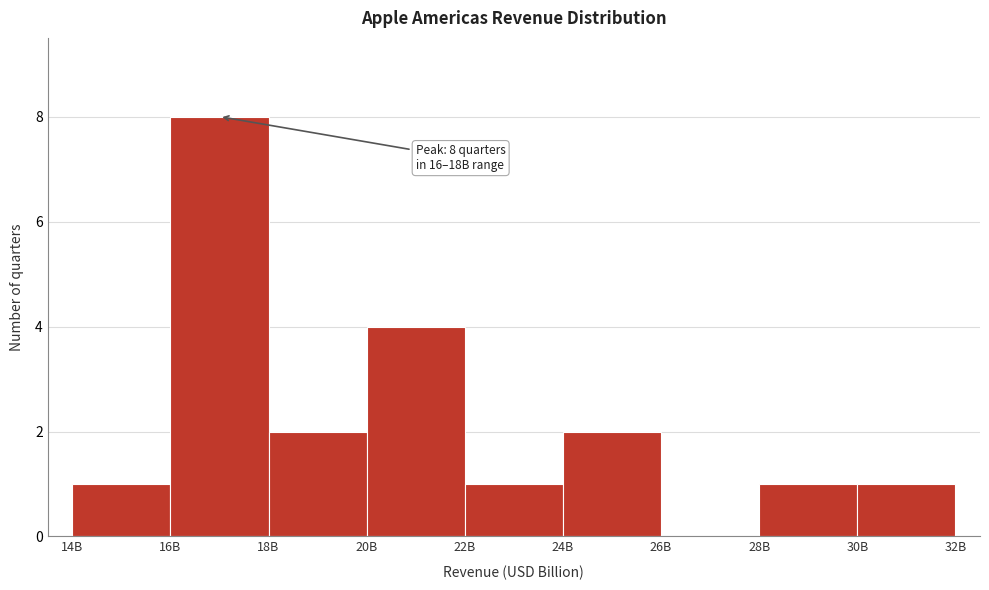

Reading left to right, transcribe all the data shown in this chart.

14B=1	16B=8	18B=2	20B=4	22B=1	24B=2	26B=0	28B=1	30B=1